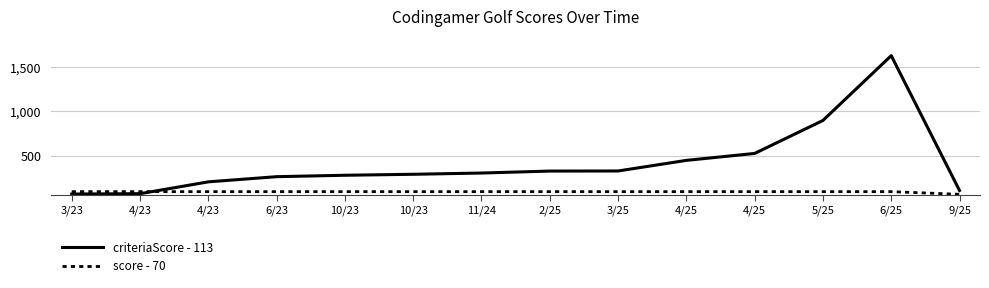

At which label is score - 70 closest to 85?

3/23